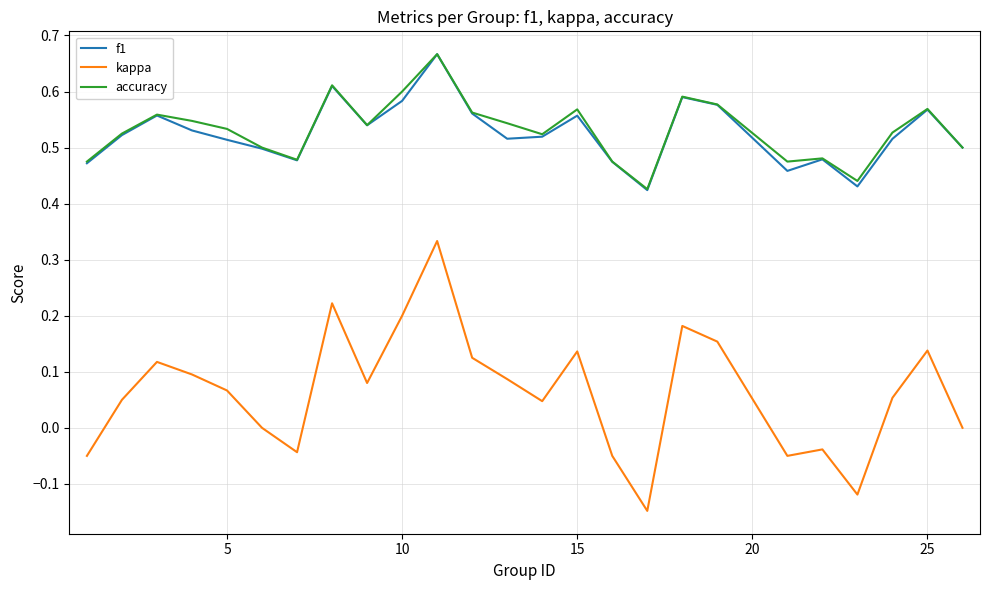

True or false: accuracy and kappa intersect in this chart.

False